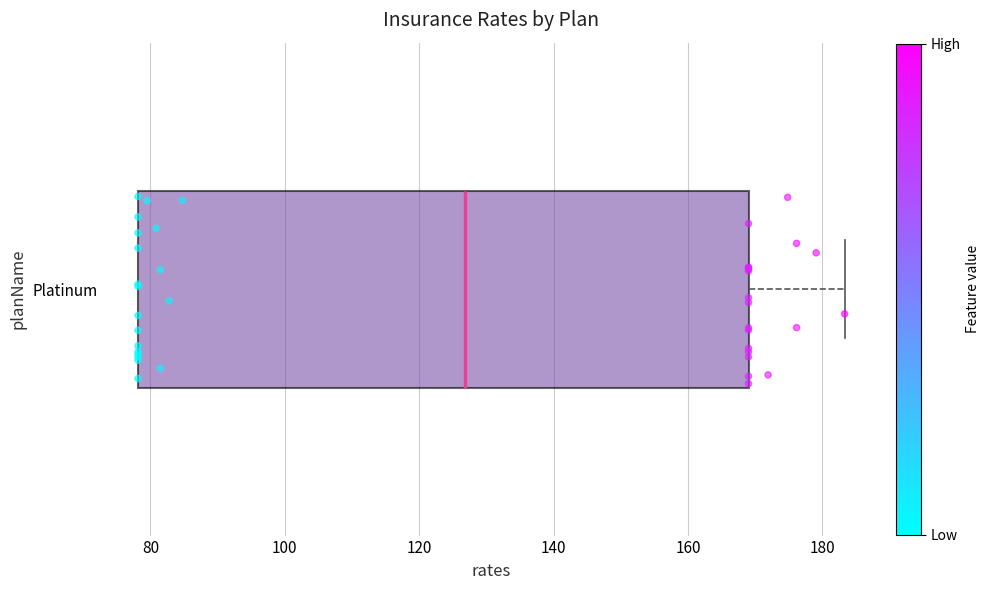

Read this box plot against the x-axis: the position of the median line, the range covered by the box, and the ends of both whiskers. The values are not printed on the chart, so give them approximately, as read against the axis.

median 126, box 78 to 168, whiskers 78 to 184